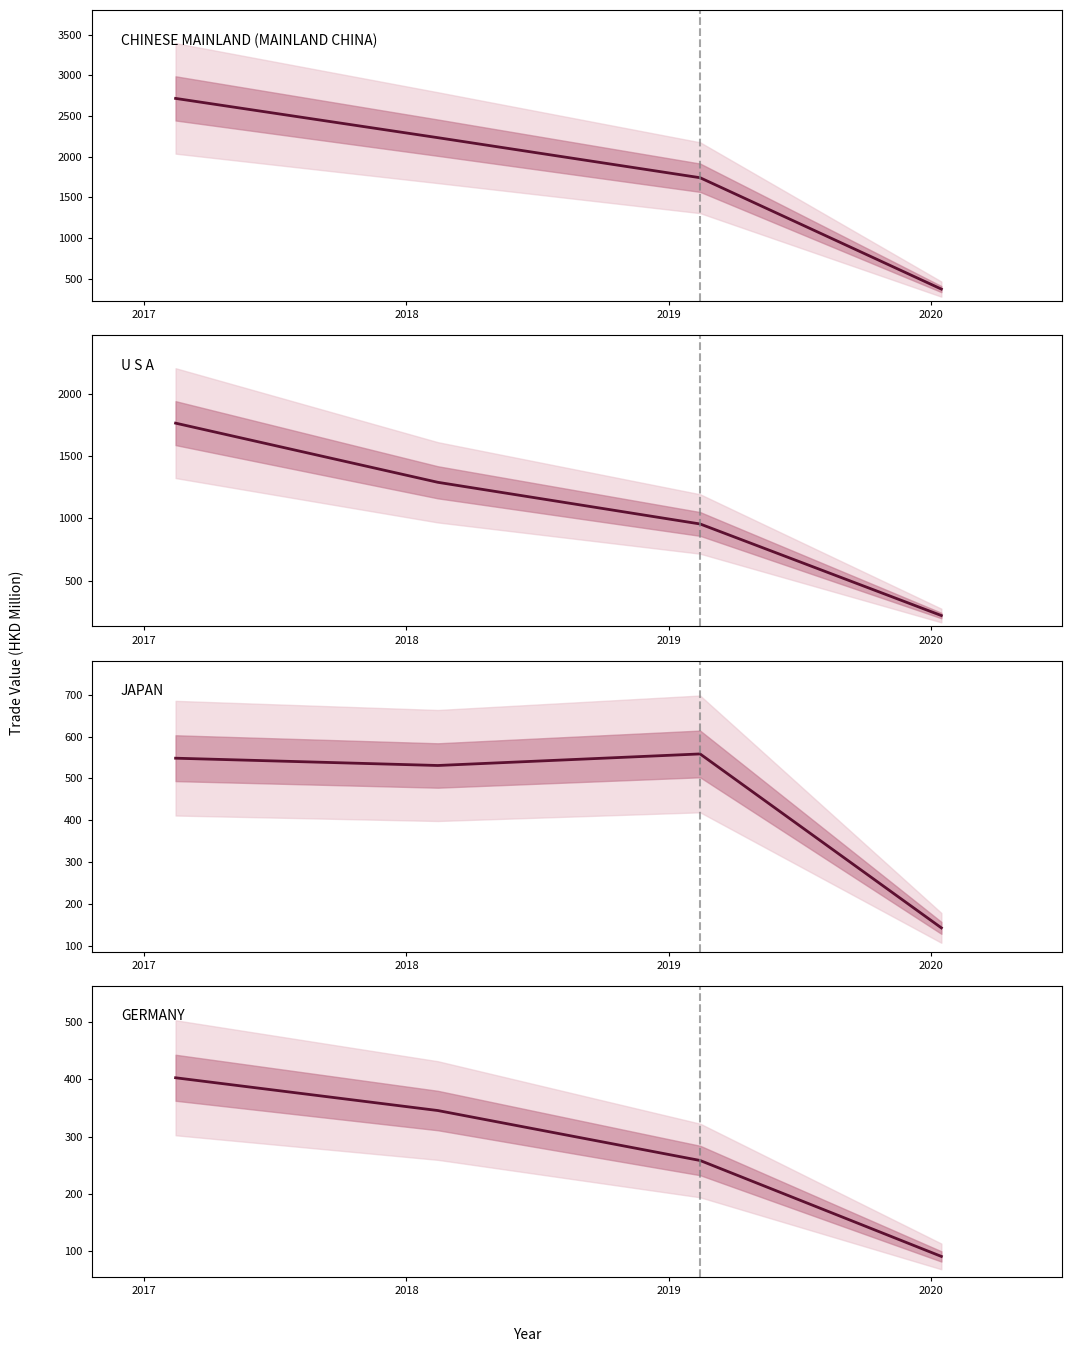

True or false: U S A has more than 2 interior local peaks.

False